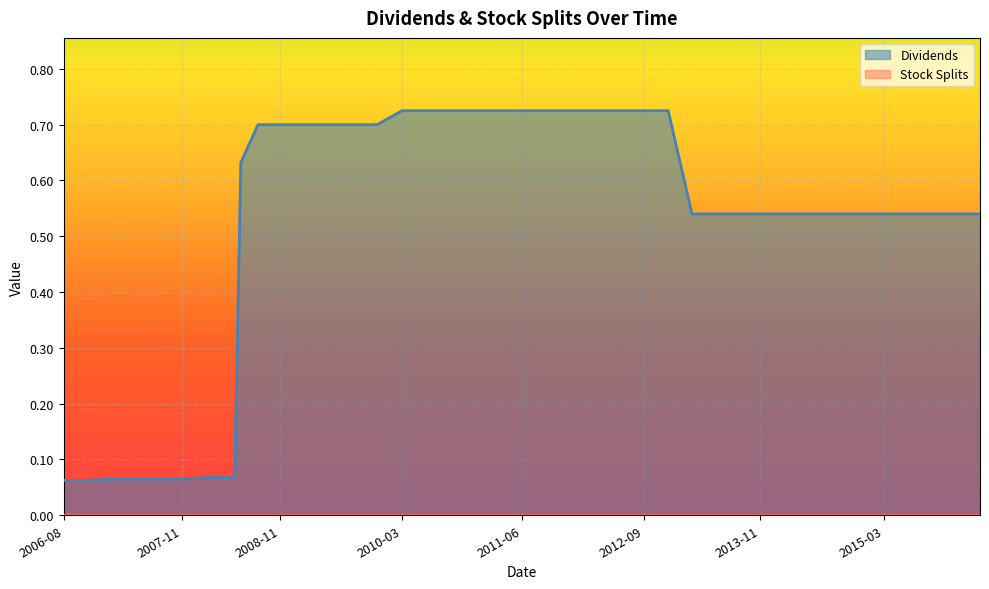

Which series has the largest range (max minus min)?

Dividends